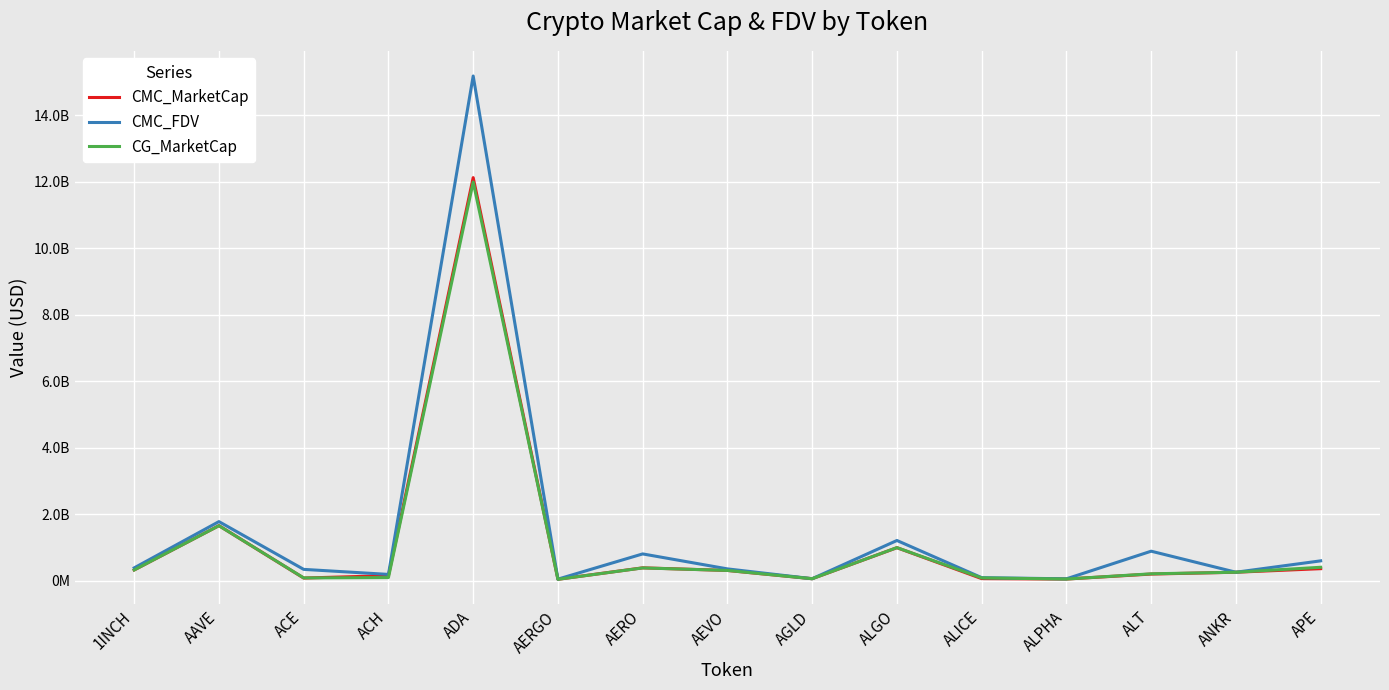

What is the difference between the second highest and minimum values in the CMC_MarketCap series?

1613424464